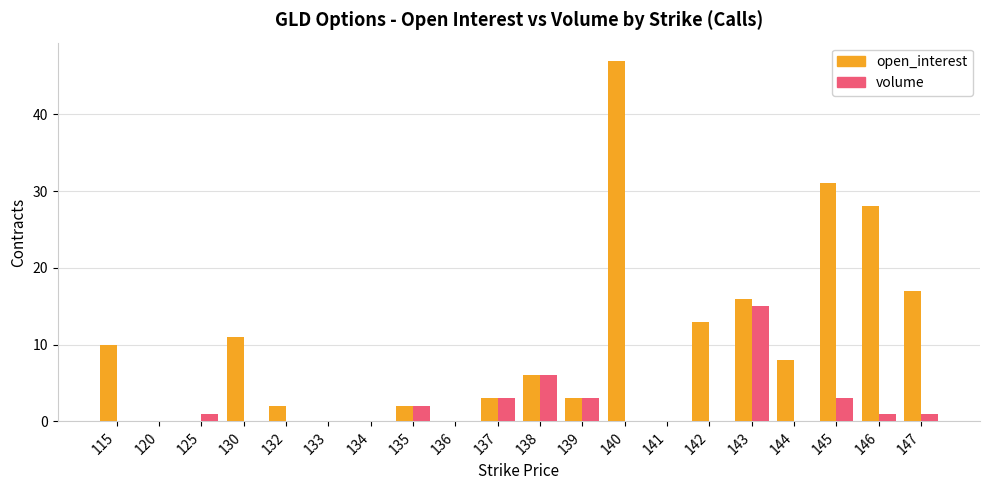

Which series changed the most between 143 and 145?

open_interest